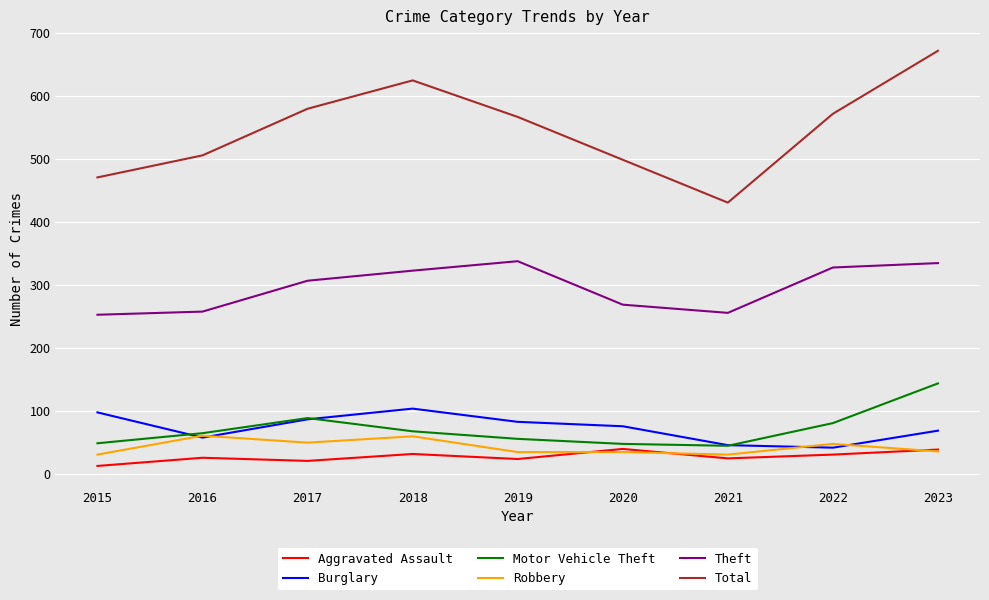

What are all the series names shown in the legend?

Aggravated Assault, Burglary, Motor Vehicle Theft, Robbery, Theft, Total